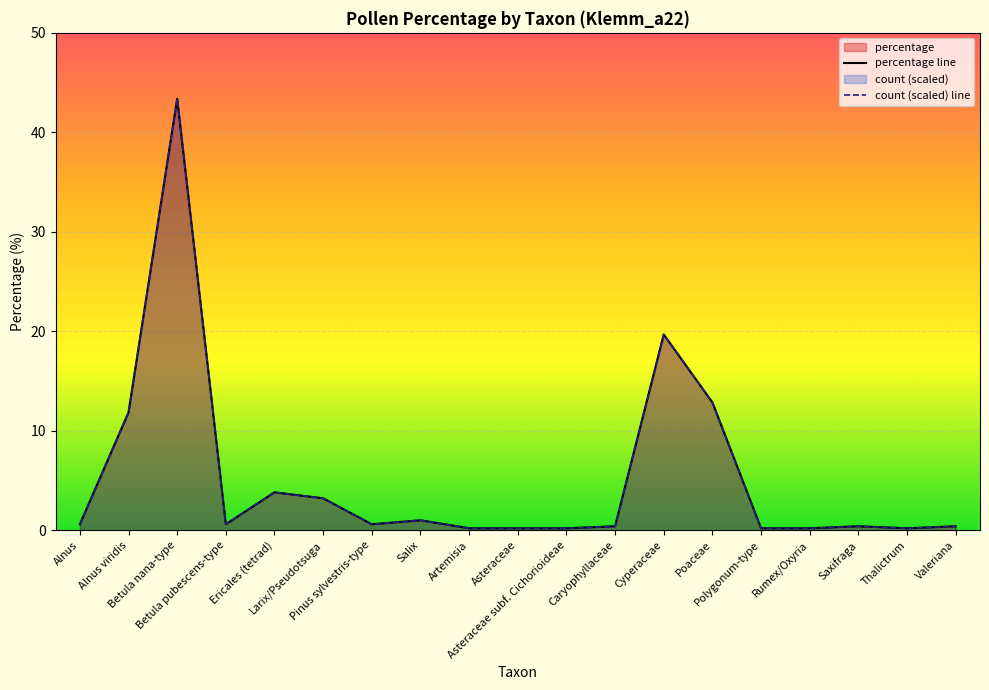

Which category has the highest value in the count (scaled) line series?

Betula nana-type